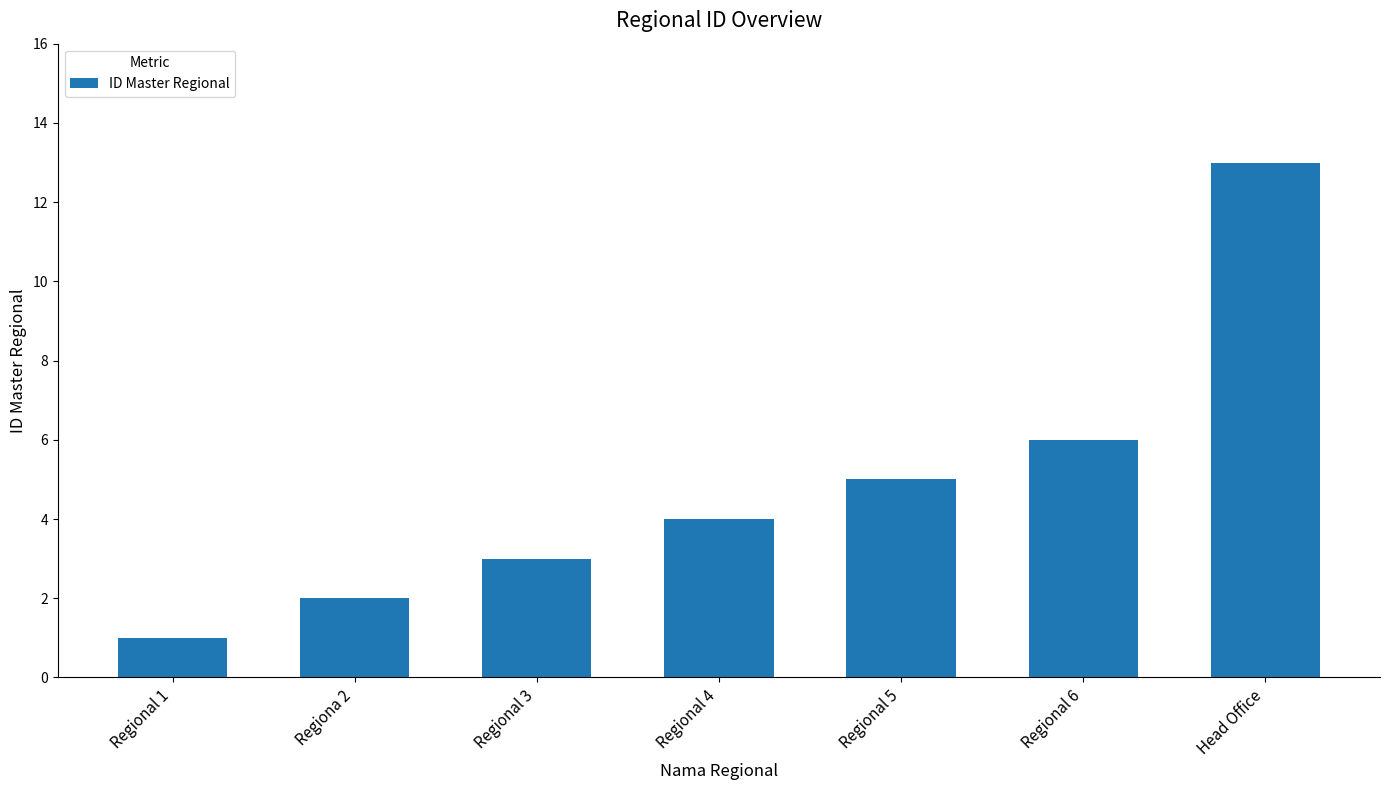

List the labels in order of value, smallest first.

Regional 1, Regiona 2, Regional 3, Regional 4, Regional 5, Regional 6, Head Office